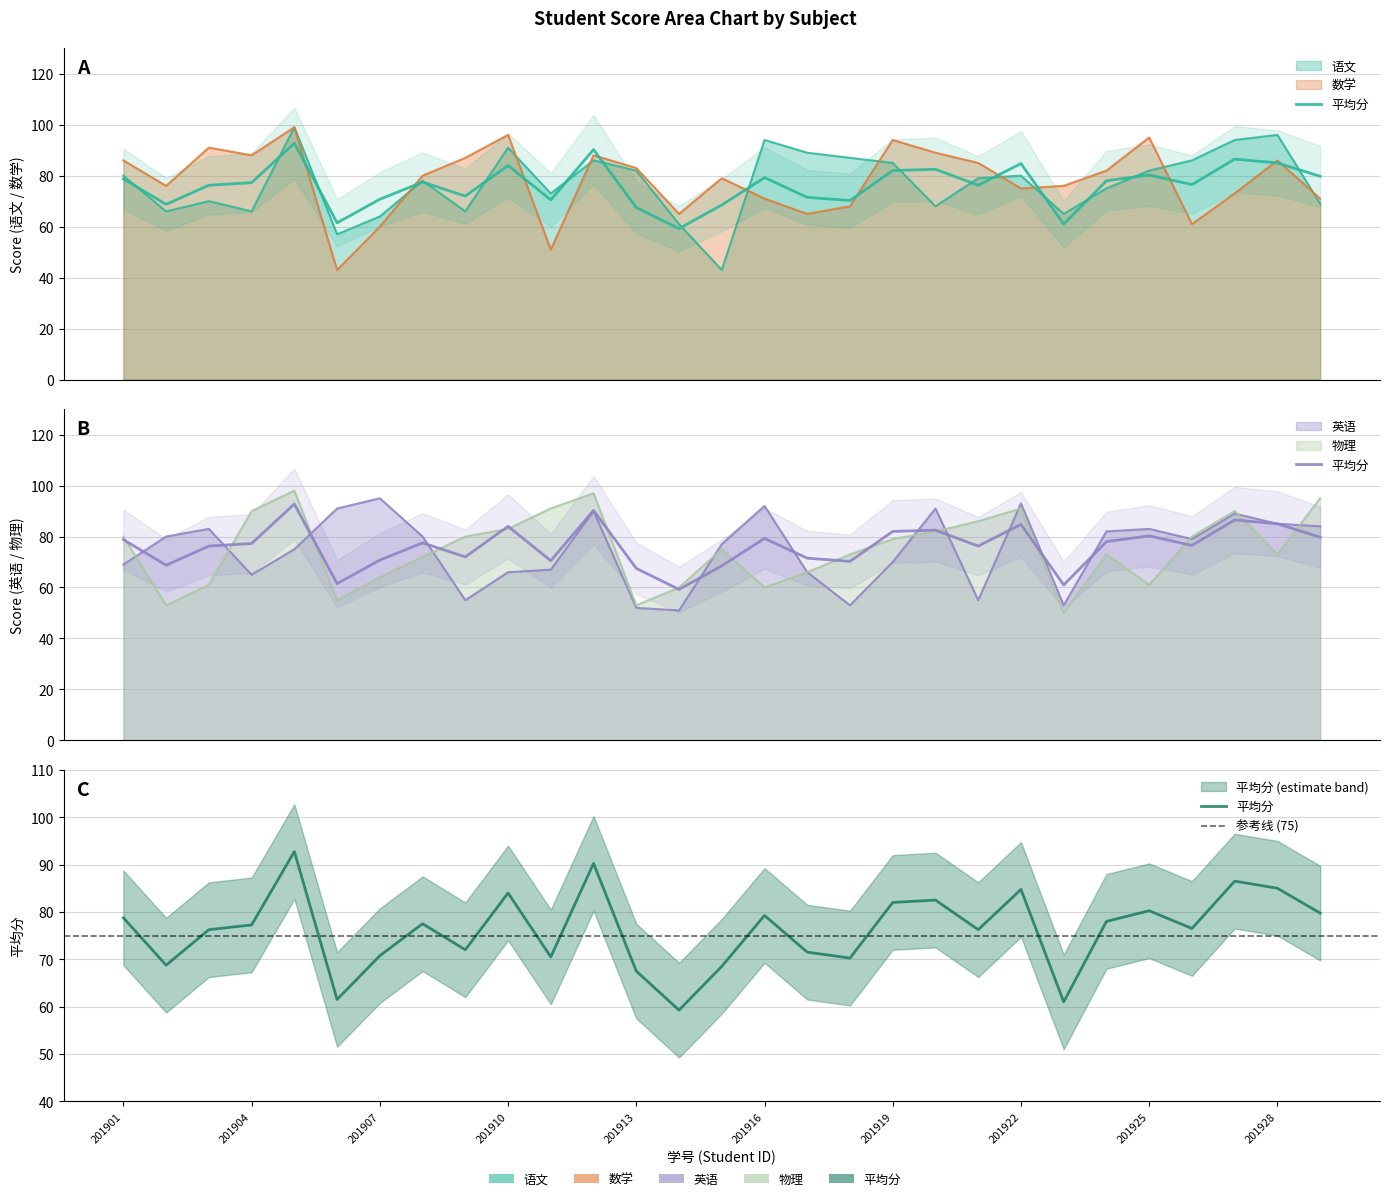

At which category is the sum across all series the highest?

201905